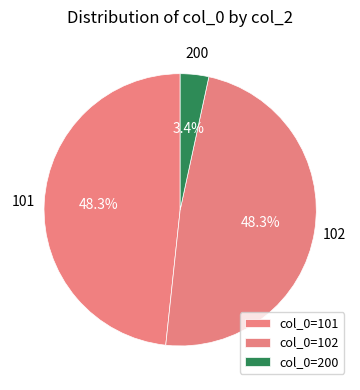

To the nearest percent, what portion does 101 represent?

48%